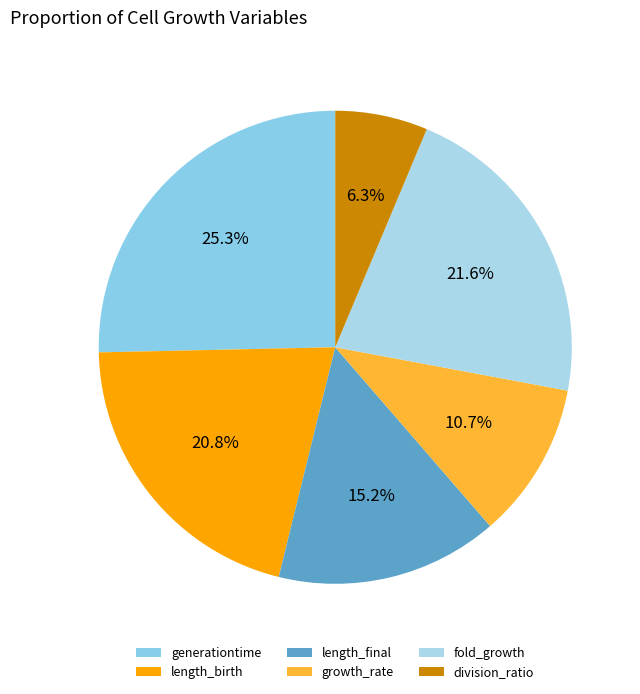

Which slice is the largest?

generationtime